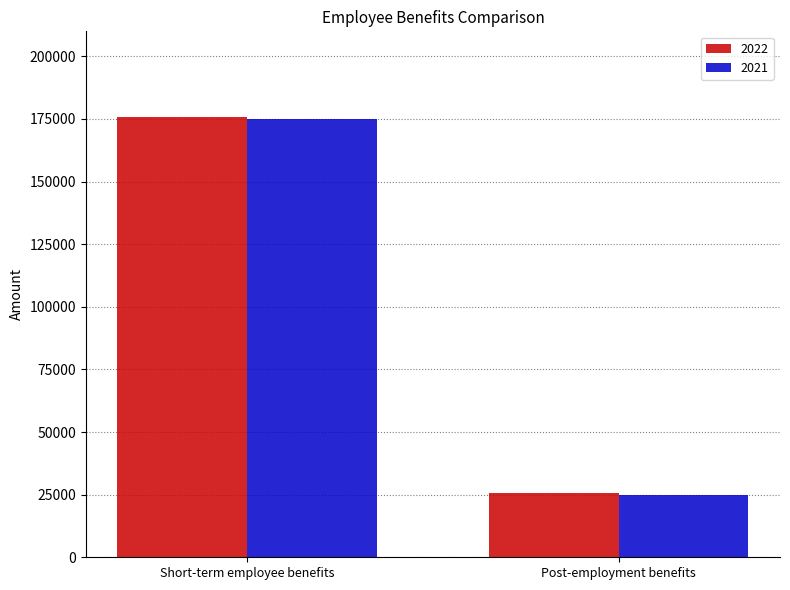

What value does the 2022 series have at Post-employment benefits, to the nearest 10?

25540